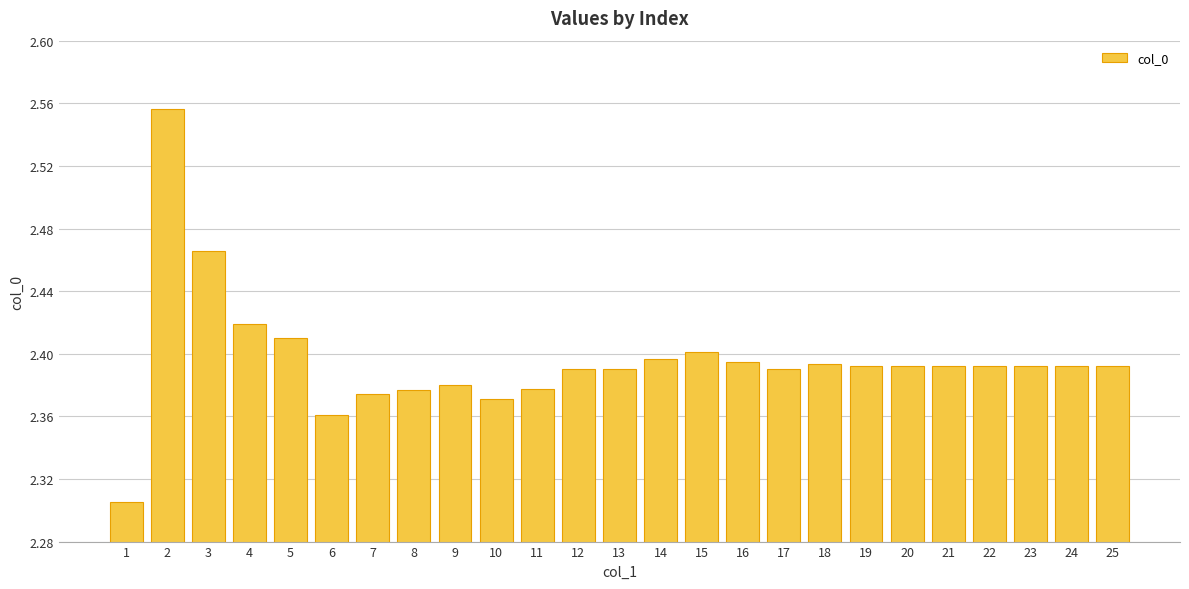

Count the values in the range 2 to 3.

25